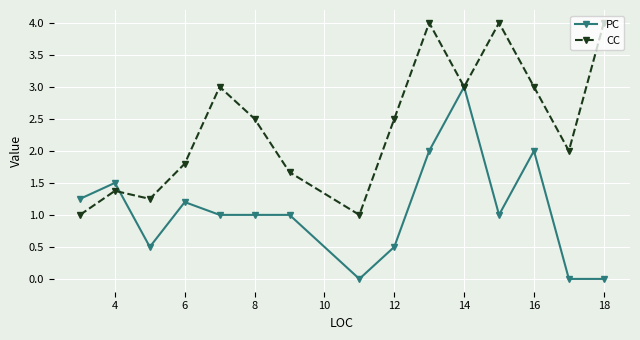

What is the value of the PC point at the 10th from the left?

2.0